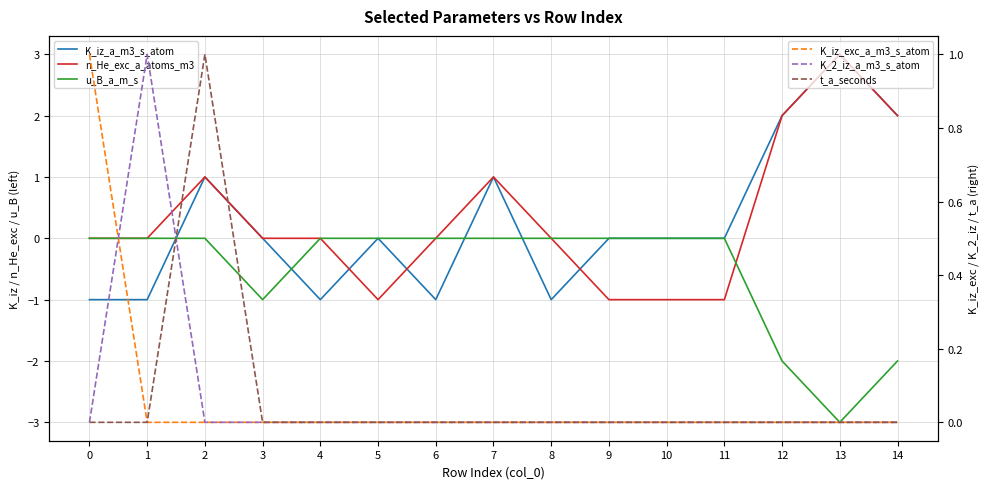

Reading left to right, transcribe all the data shown in this chart.

K_iz_a_m3_s_atom: -1	-1	1	0	-1	0	-1	1	-1	0	0	0	2	3	2
n_He_exc_a_atoms_m3: 0	0	1	0	0	-1	0	1	0	-1	-1	-1	2	3	2
u_B_a_m_s: 0	0	0	-1	0	0	0	0	0	0	0	0	-2	-3	-2
K_iz_exc_a_m3_s_atom: 1	0	0	0	0	0	0	0	0	0	0	0	0	0	0
K_2_iz_a_m3_s_atom: 0	1	0	0	0	0	0	0	0	0	0	0	0	0	0
t_a_seconds: 0	0	1	0	0	0	0	0	0	0	0	0	0	0	0